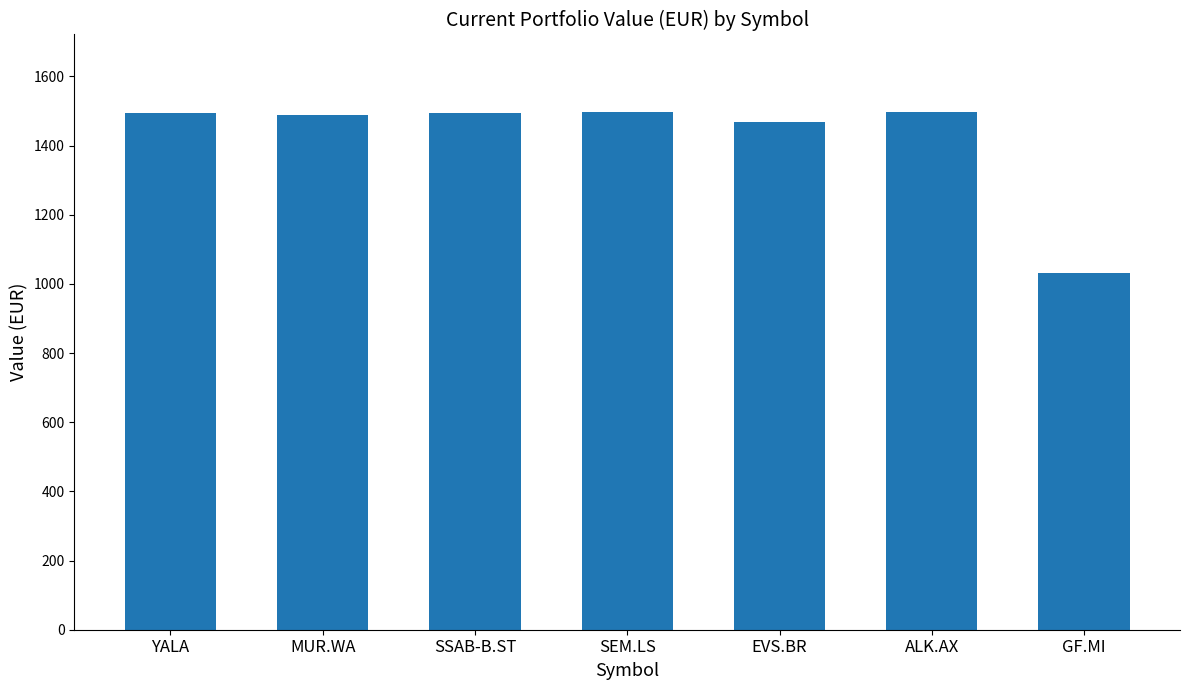

What is the difference between the maximum and minimum values?

465.3